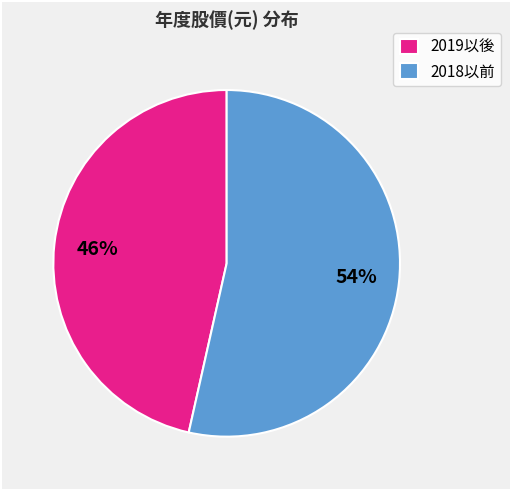

Is the sum of 2019以後 and 2018以前 greater than half?

Yes